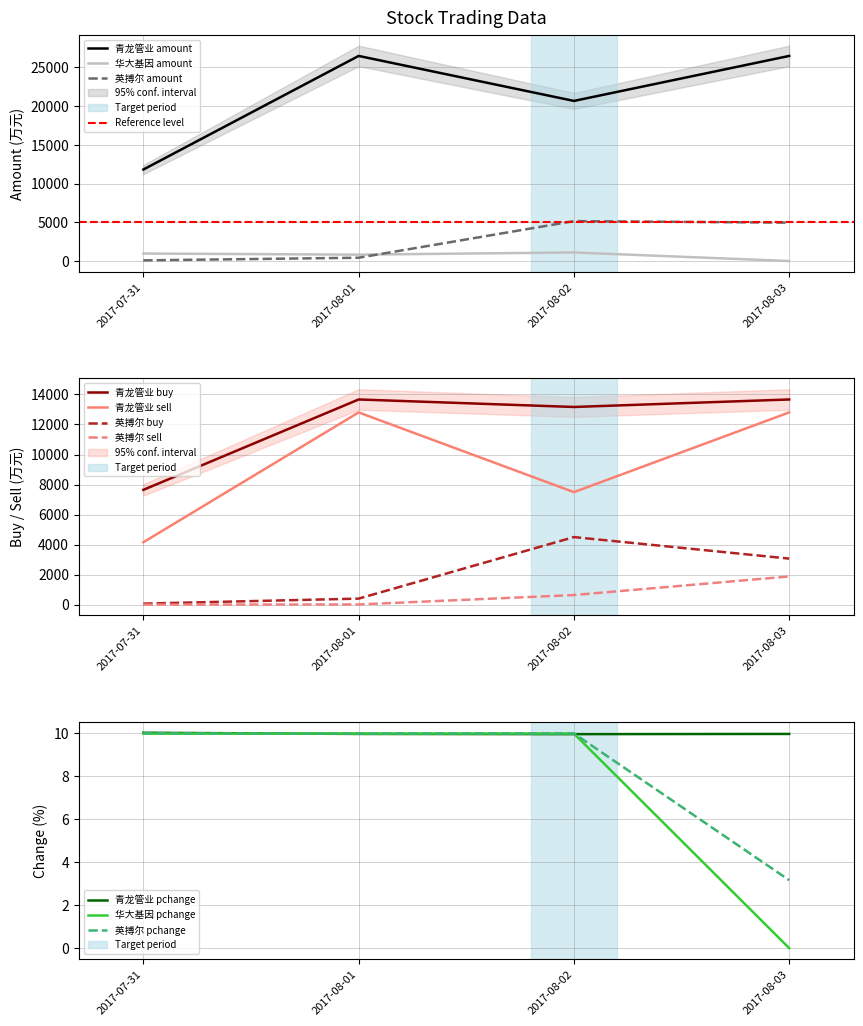

Which series has the largest range (max minus min)?

amount